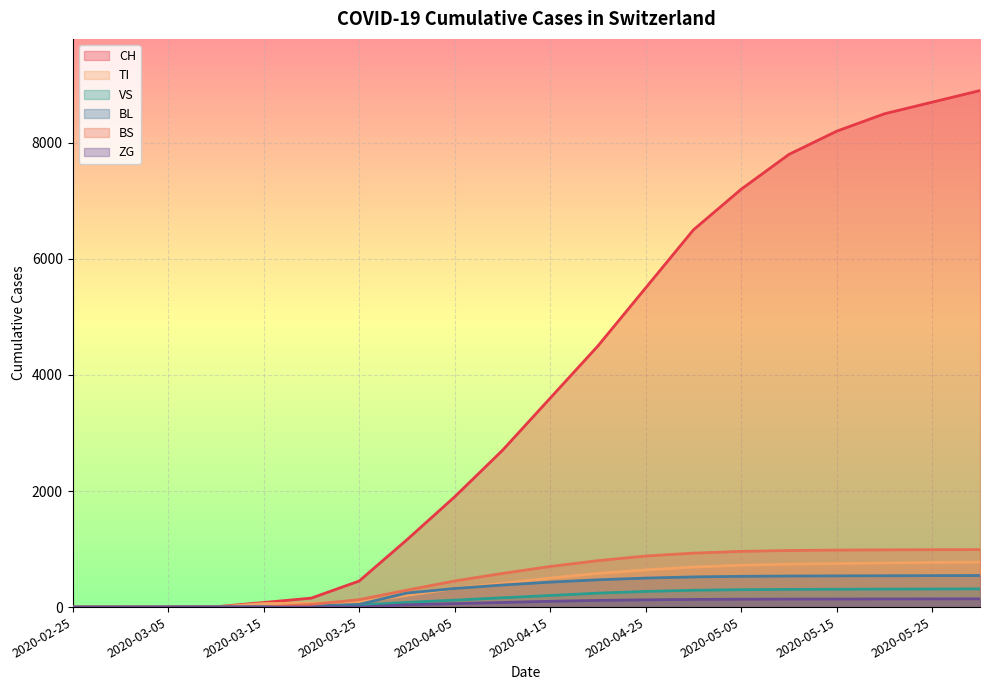

At 2020-04-20, list the series in order from largest to smallest.

CH, BS, TI, BL, VS, ZG